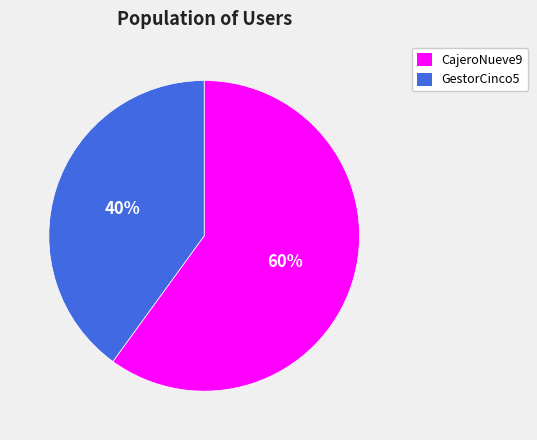

Which category has the smallest portion of the pie?

GestorCinco5